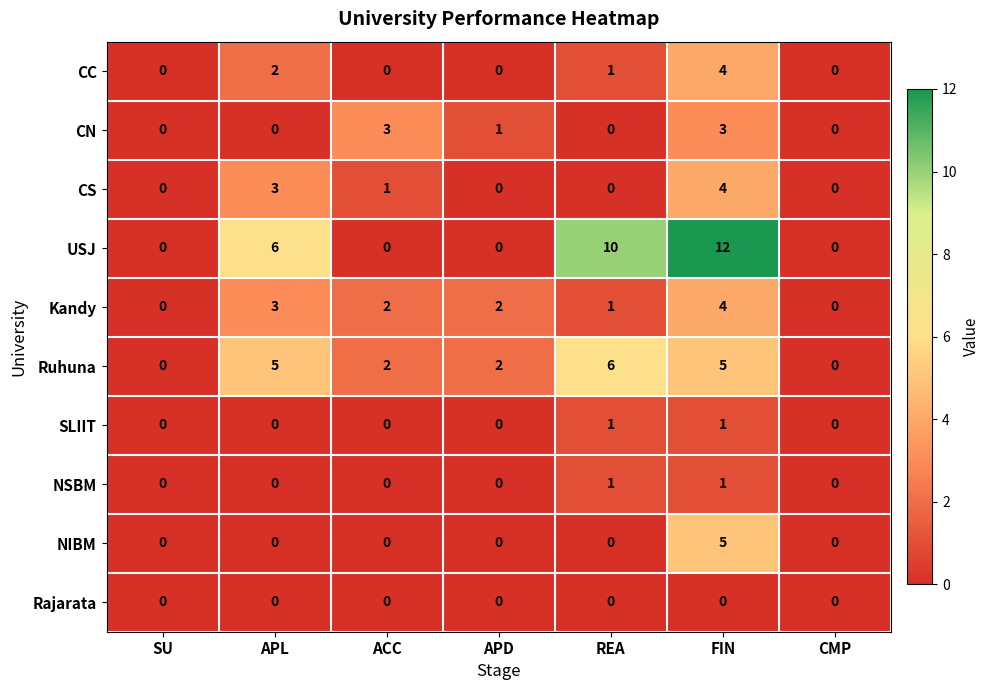

Count the number of categories in the chart.

7